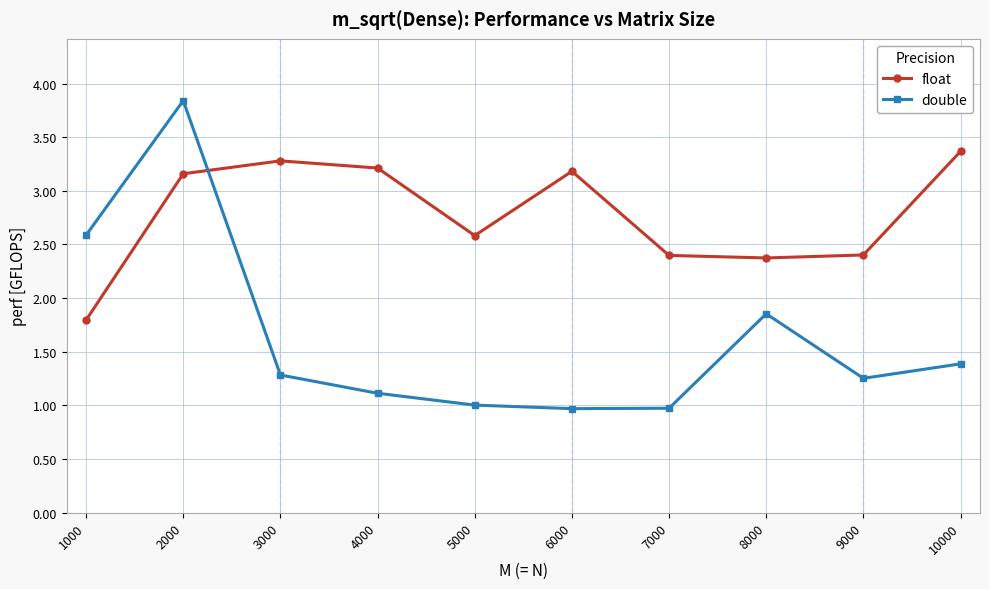

Which category has the lowest value in the float series?

1000